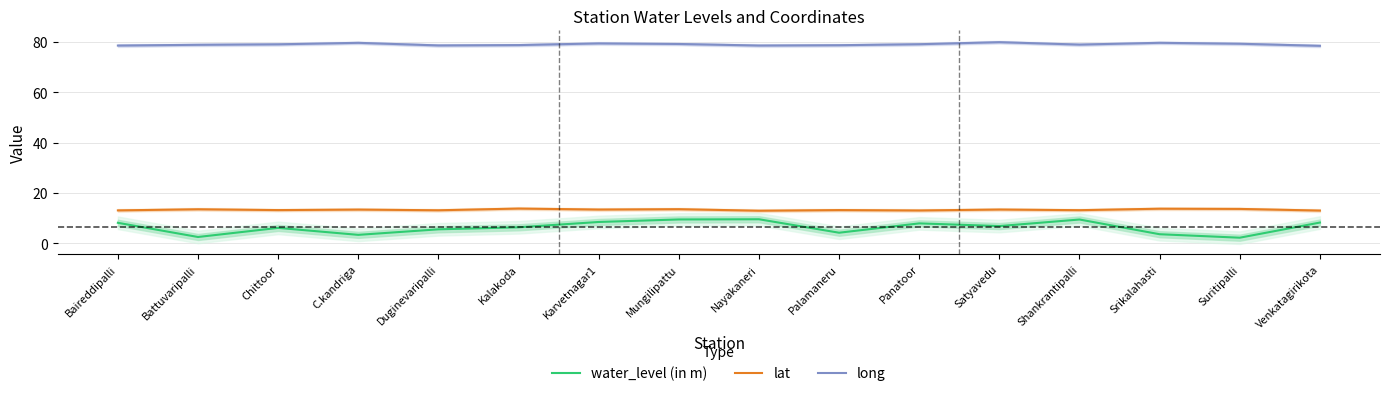

List the labels in order of long value, largest first.

Satyavedu, Srikalahasti, C.kandriga, Karvetnagar1, Suritipalli, Mungilipattu, Panatoor, Chittoor, Shankrantipalli, Battuvaripalli, Kalakoda, Palamaneru, Duginevaripalli, Nayakaneri, Baireddipalli, Venkatagirikota